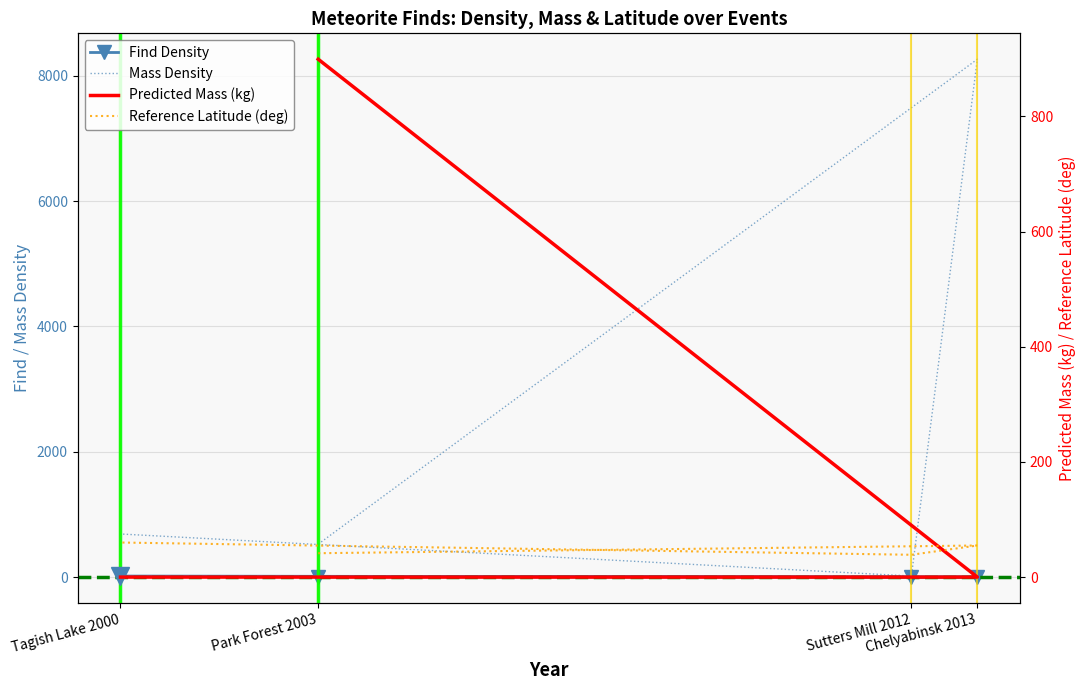

Count the number of categories in the chart.

4